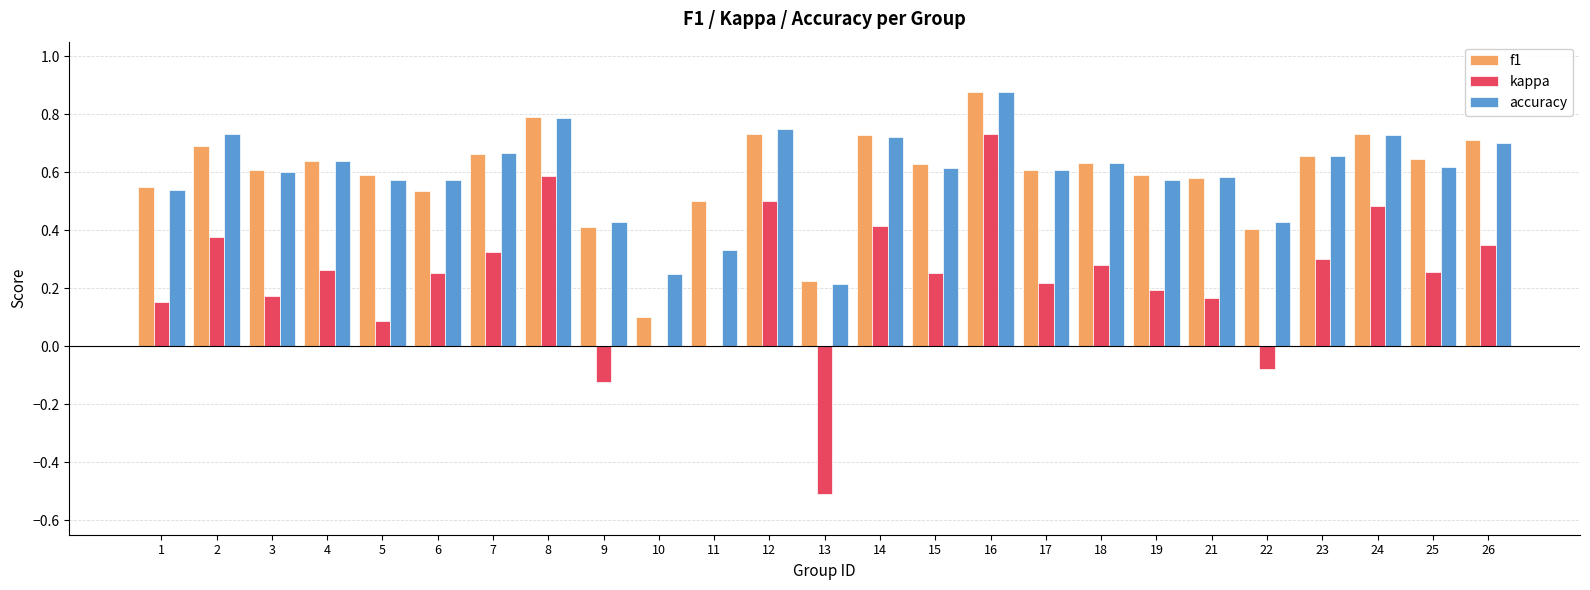

The value of accuracy at 17 is 0.4. True or false?

False